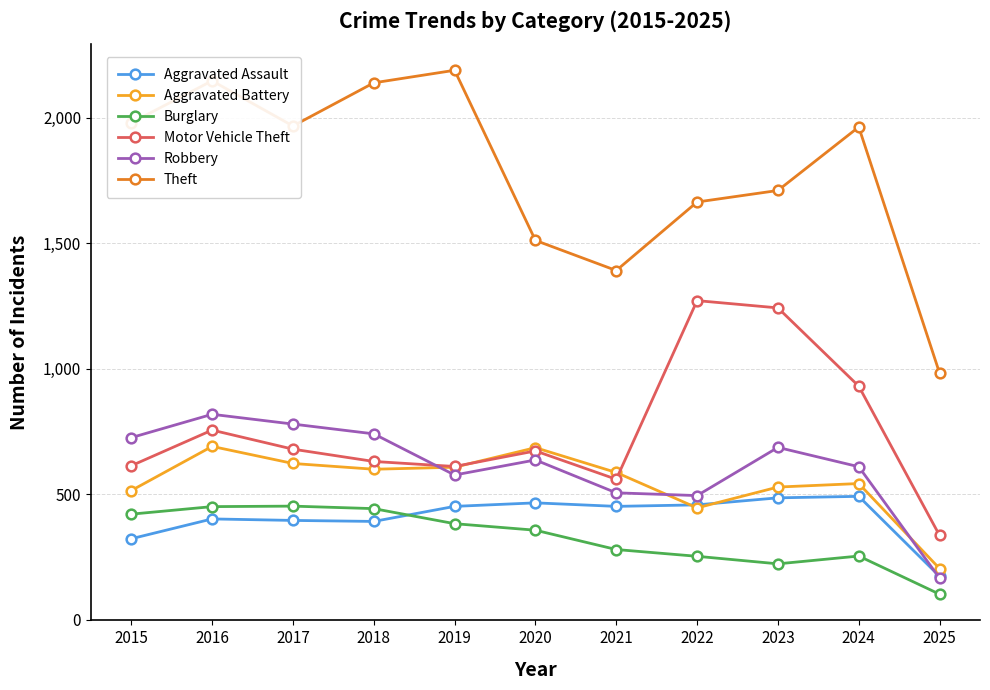

True or false: Theft has a value of 1711 at 2023.

True